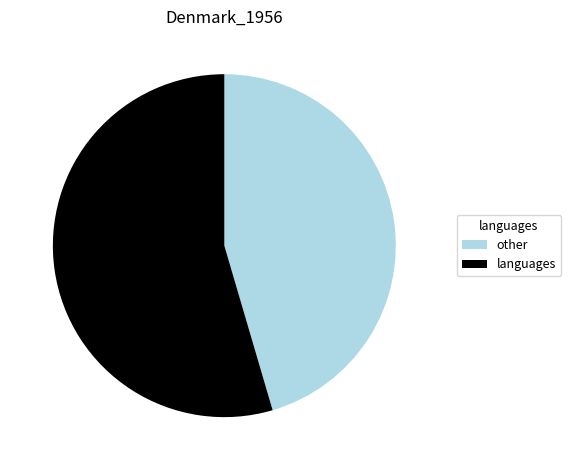

How many slices are in this pie chart?

2